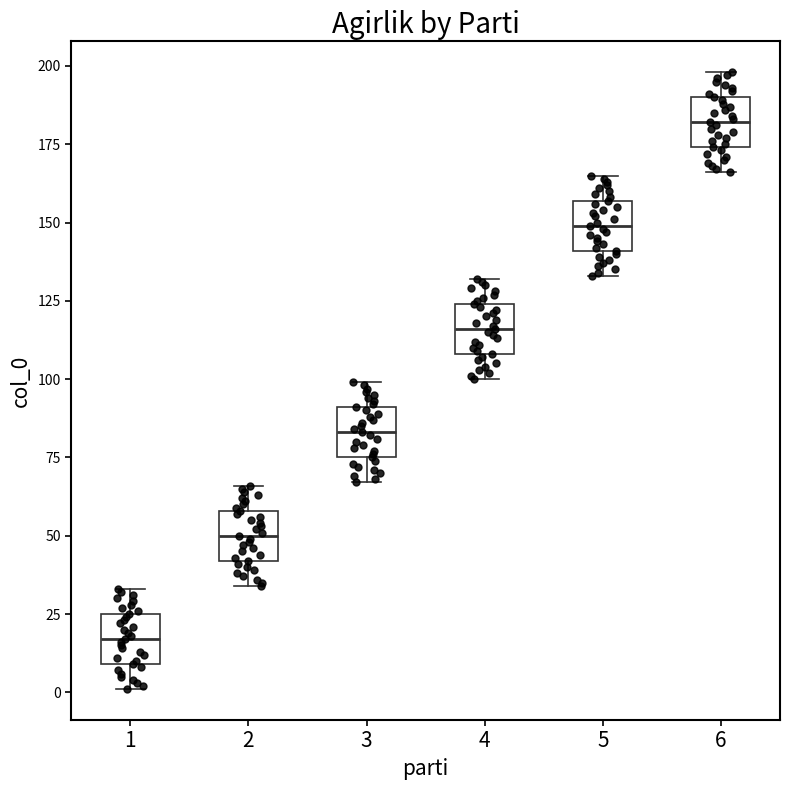

Which box has the highest median line?

6